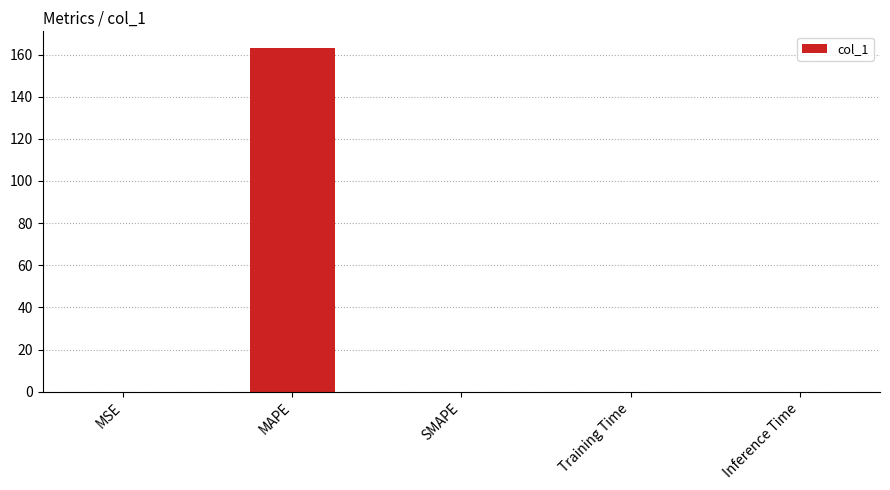

The value at MSE is 0.0. True or false?

True